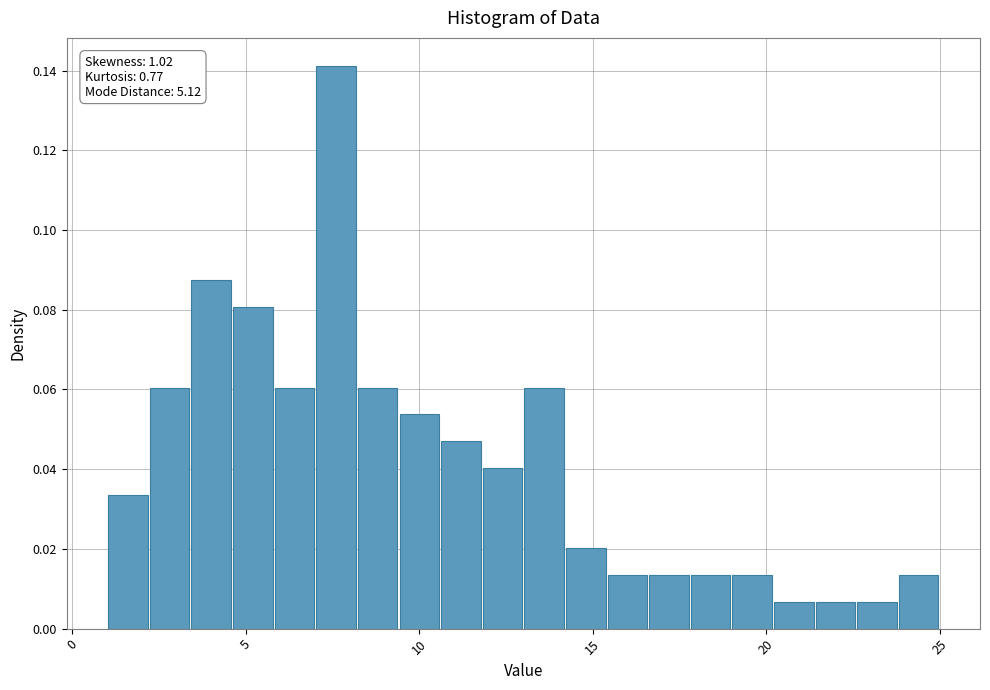

Around what value on the x-axis is the tallest bar? Give the approximate position of its centre, as read against the axis.

7.5